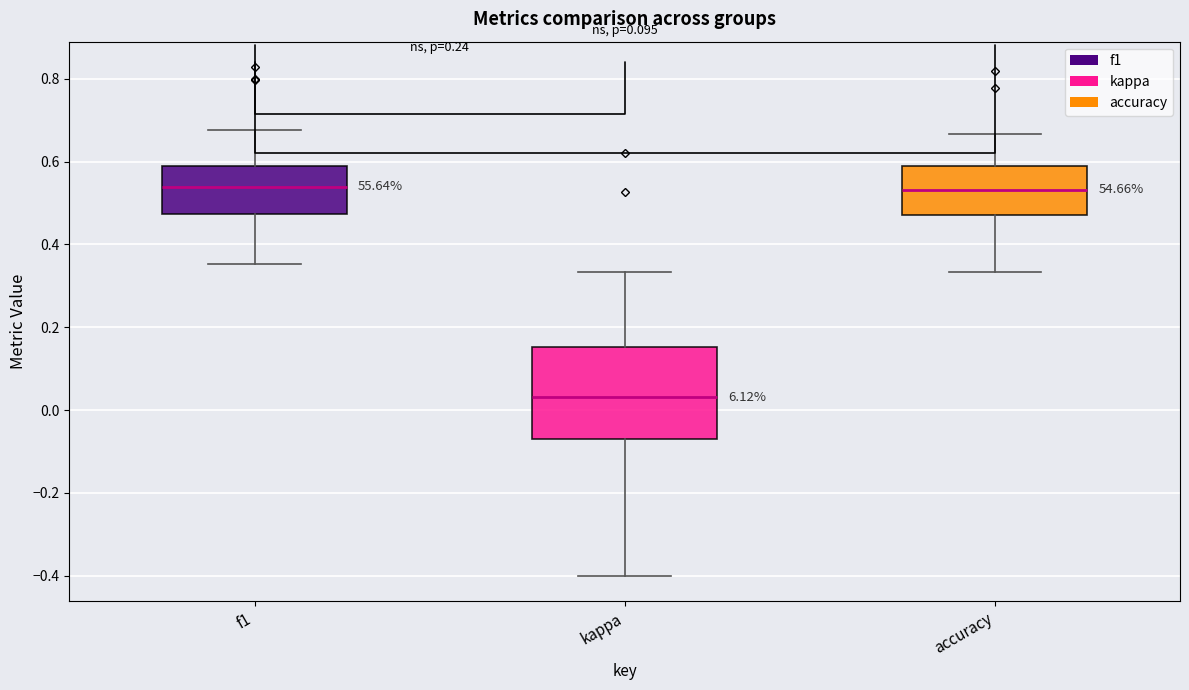

Reading left to right, transcribe this box plot: for each box, give where its median line is, the range the box spans, and where its two whiskers end, as read against the y-axis. The values are not printed on the chart, so give them approximately, as read against the axis.

f1: median 0.54, box 0.48 to 0.58, whiskers 0.36 to 0.68
kappa: median 0.04, box -0.06 to 0.16, whiskers -0.40 to 0.34
accuracy: median 0.54, box 0.48 to 0.58, whiskers 0.34 to 0.66